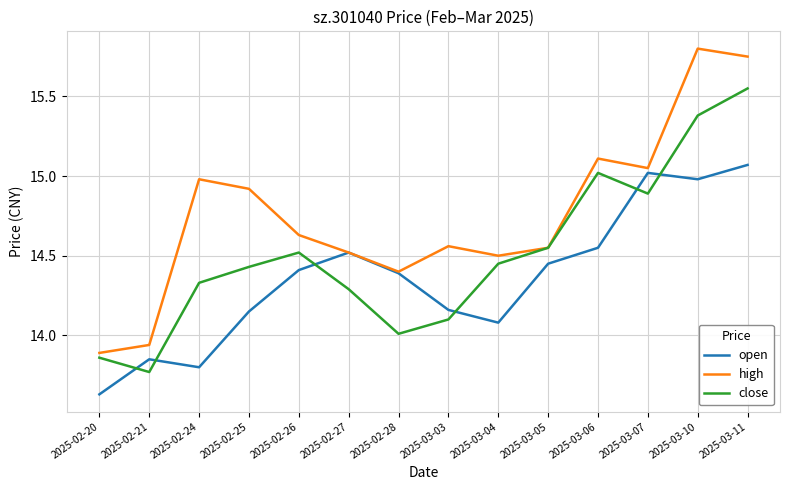

At which category does the chart reach its peak across all series?

2025-03-10